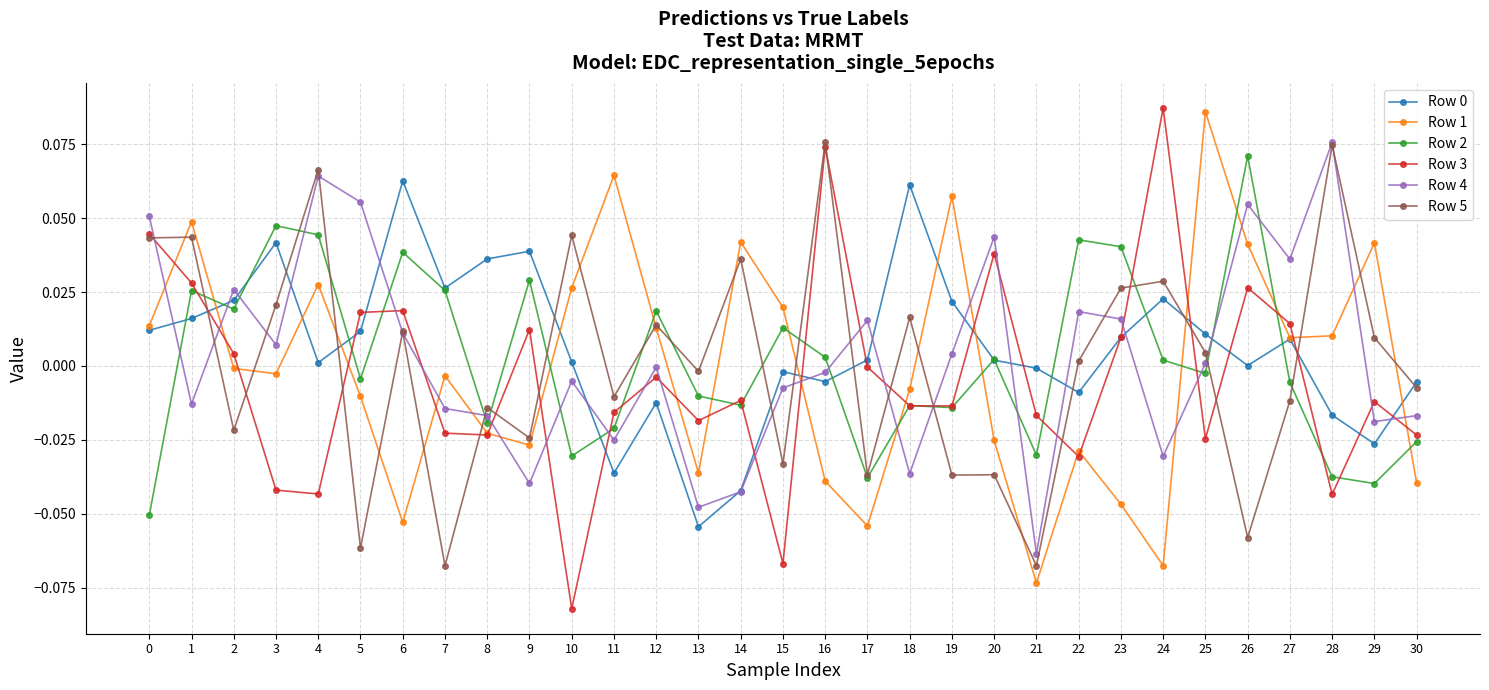

True or false: Row 4 and Row 1 intersect in this chart.

True